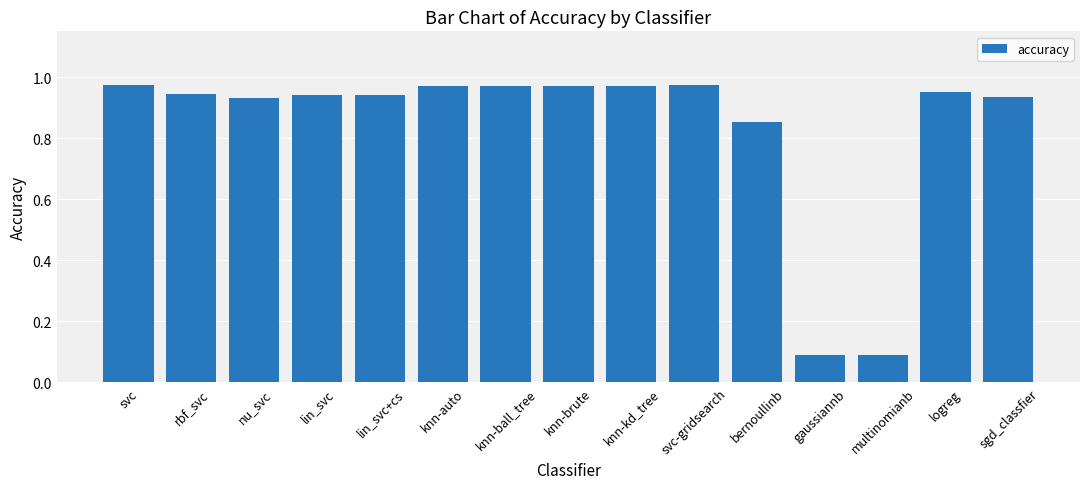

What is the sum of the values at knn-brute and knn-ball_tree?

1.9